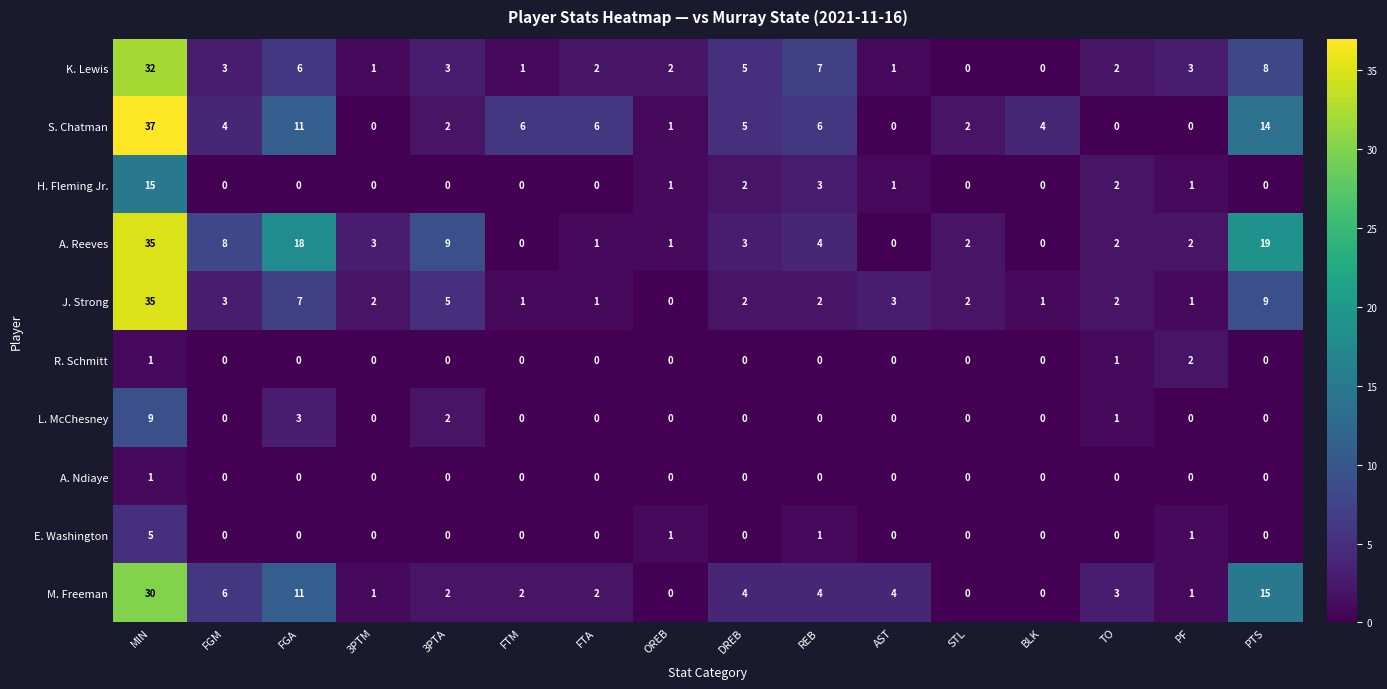

What is the spread (max minus min) of values at FGM?

8